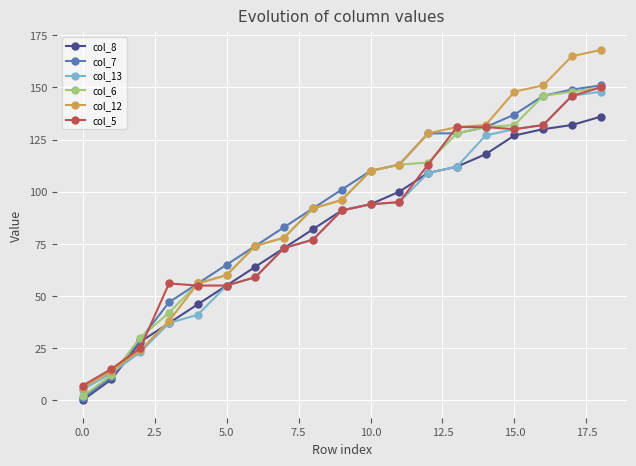

What is the difference between the second highest and second lowest values in the col_5 series?

131